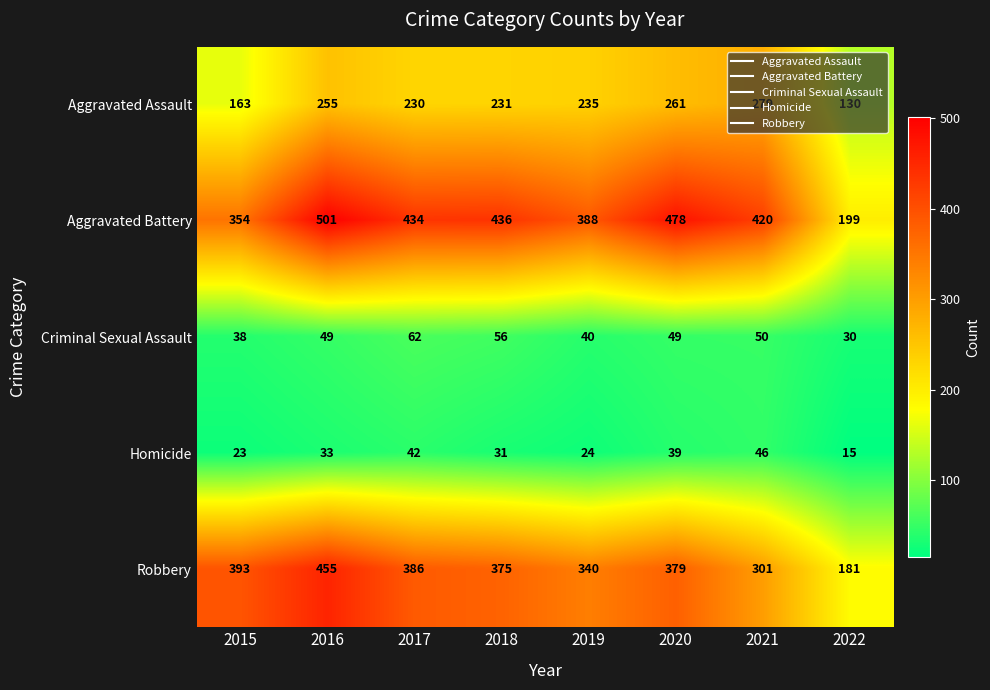

The Homicide series shows 28 at 2021. True or false?

False